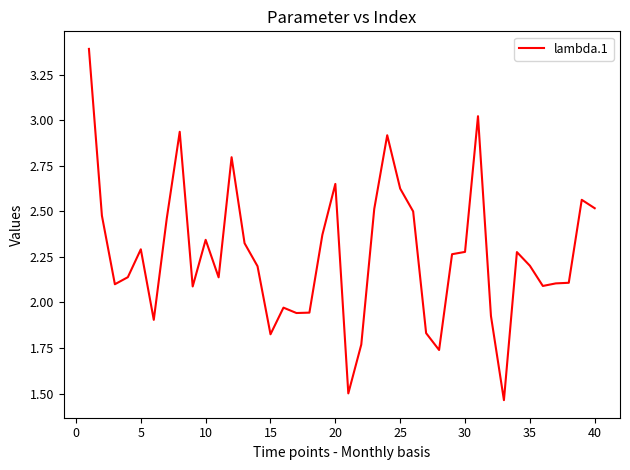

True or false: the data shows 4.7 at 25.

False